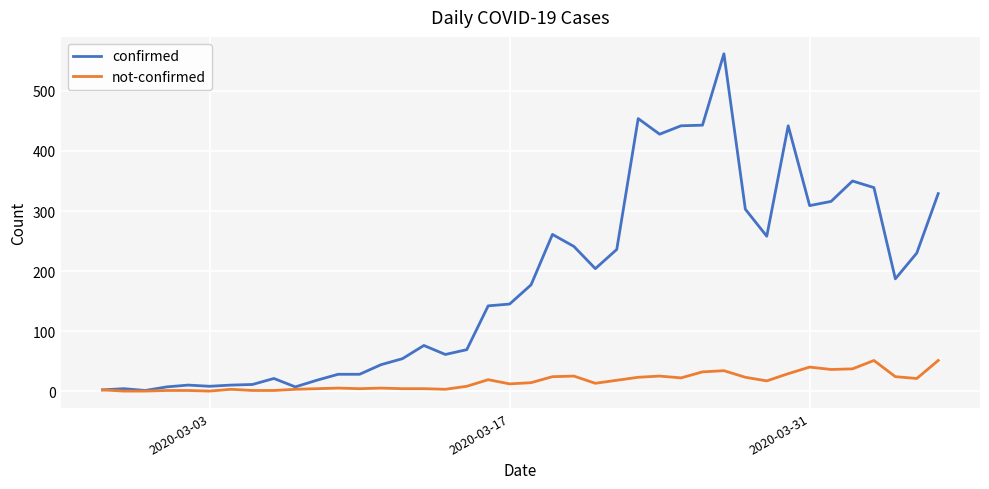

True or false: confirmed has more than 1 interior local peaks.

True